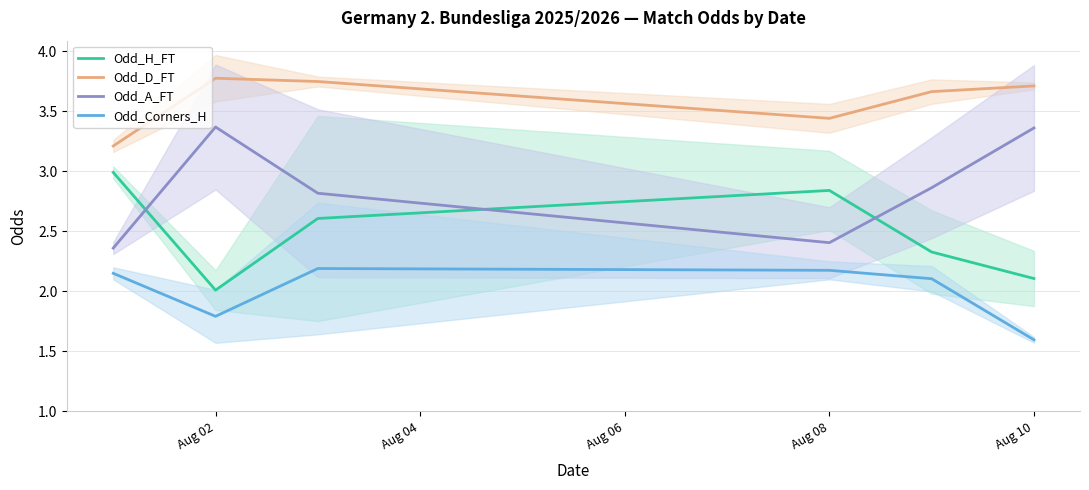

True or false: Odd_D_FT has a value of 6.7 at Aug 10.

False